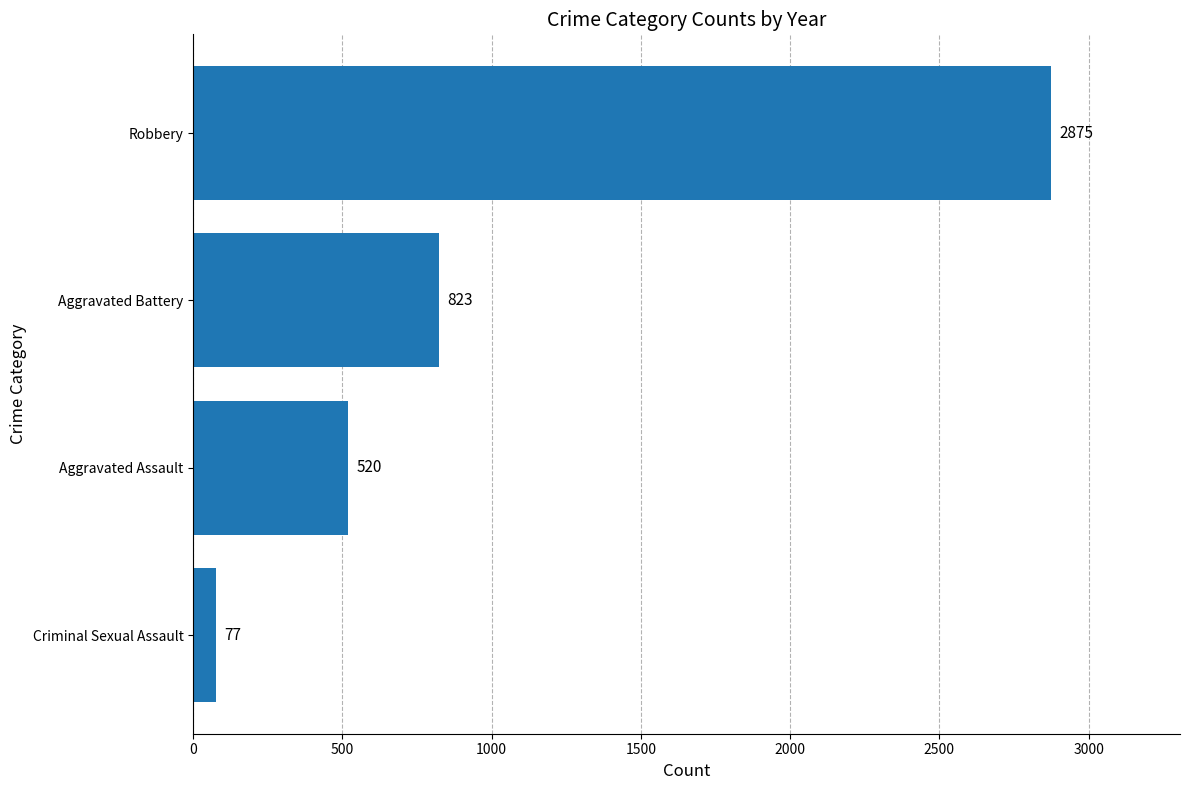

The chart shows a value of 520 at Aggravated Assault. True or false?

True